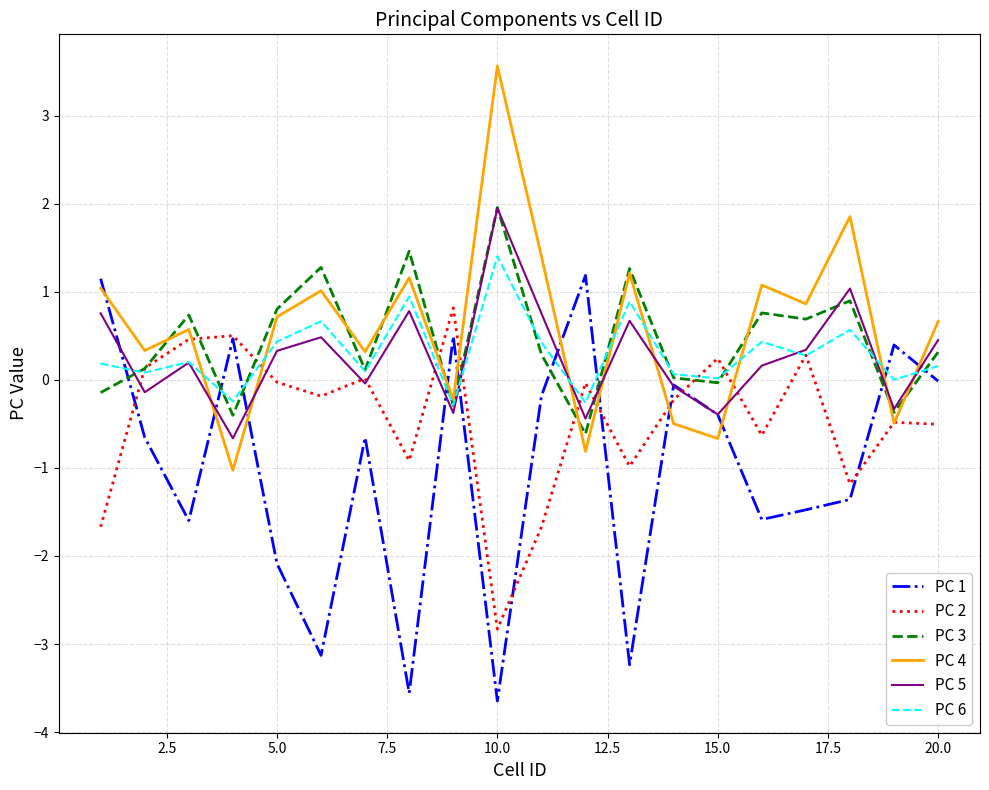

How many interior local valleys does the PC 4 series have?

8